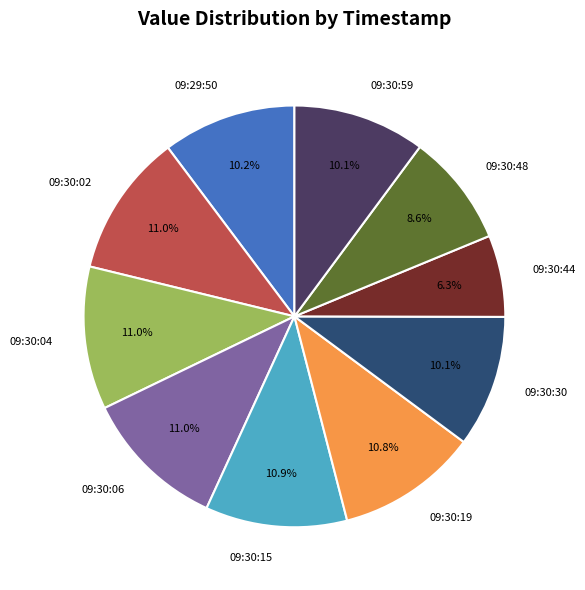

How much of the chart is everything except 09:30:30?

89.9%